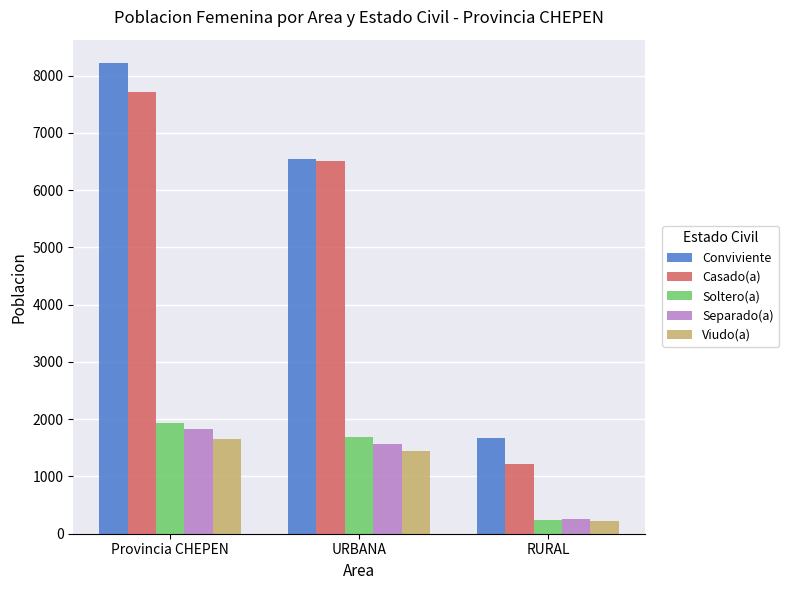

Count the number of data series in this chart.

5